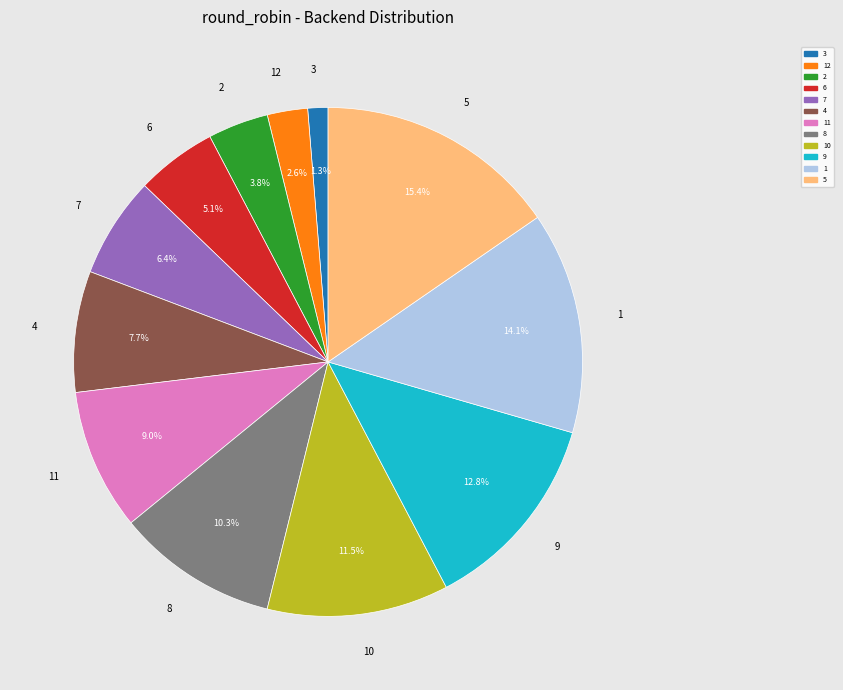

The 1 slice represents 27% of the pie. True or false?

False